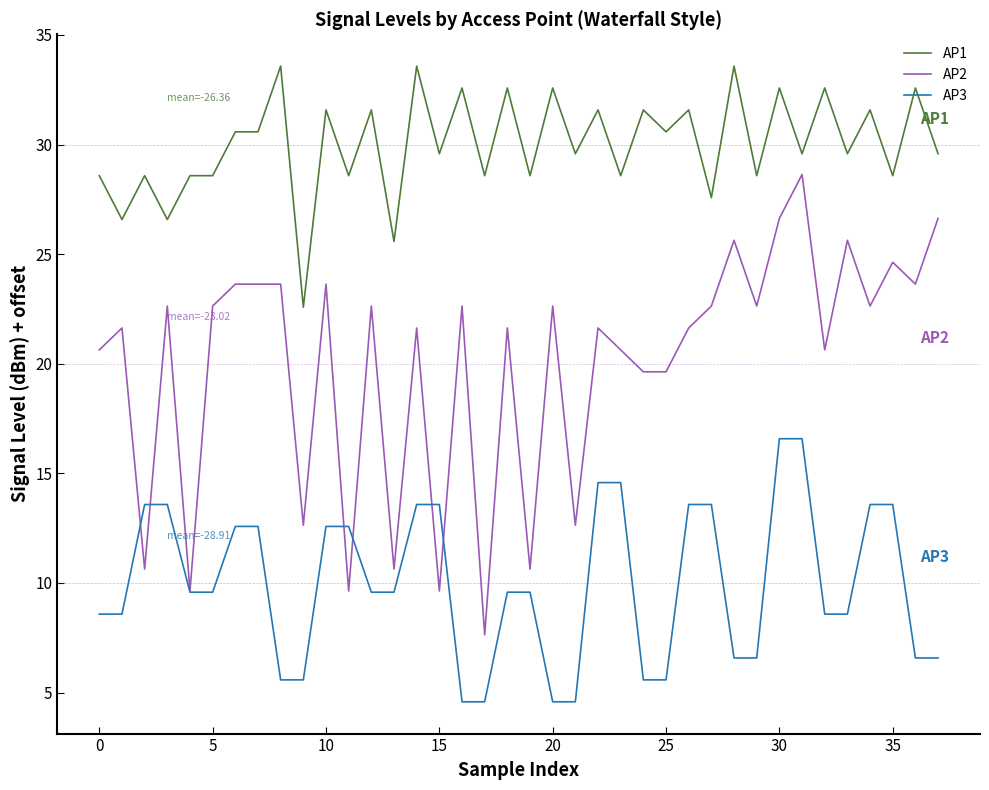

What is the difference between the maximum and minimum values in the AP1 series?

11.0